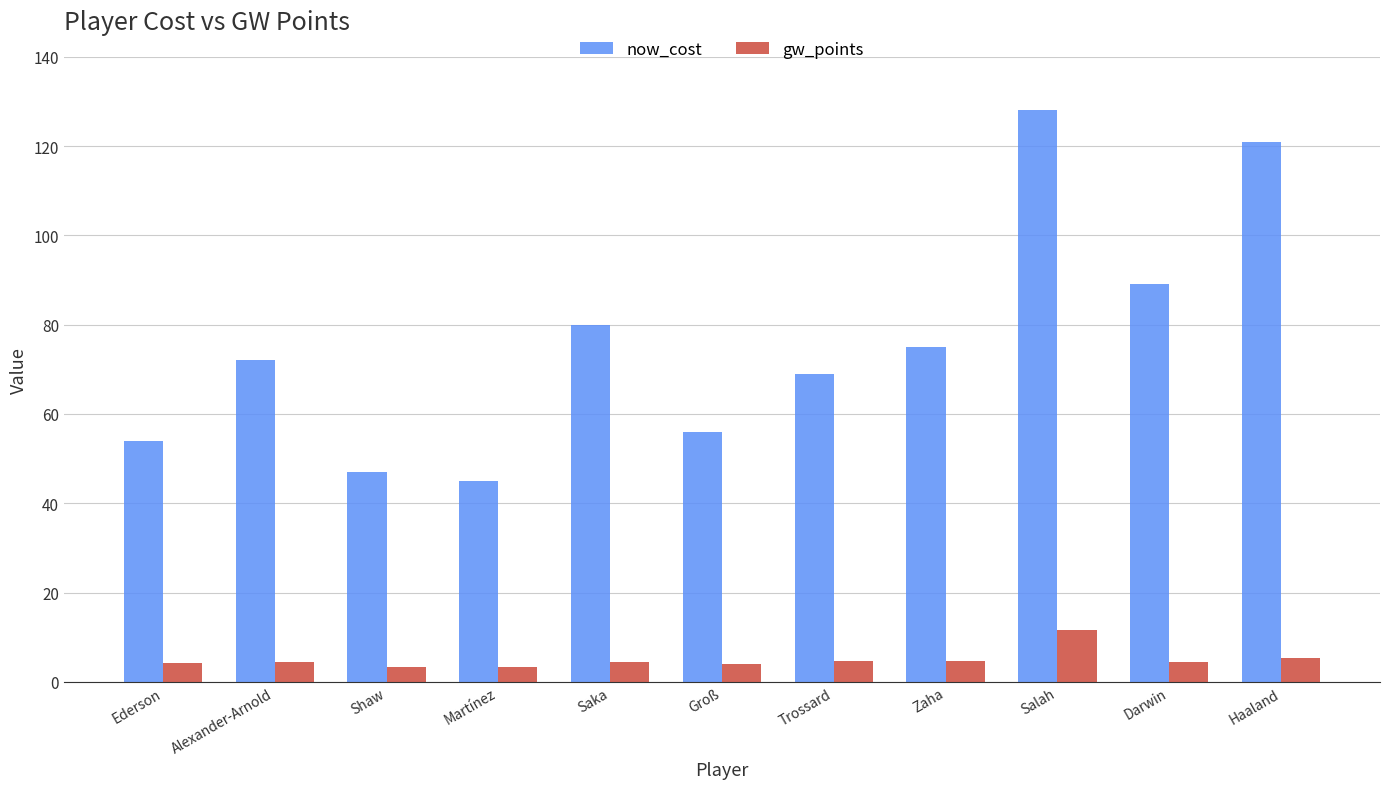

What is the difference between the highest and lowest values at Haaland?

115.6